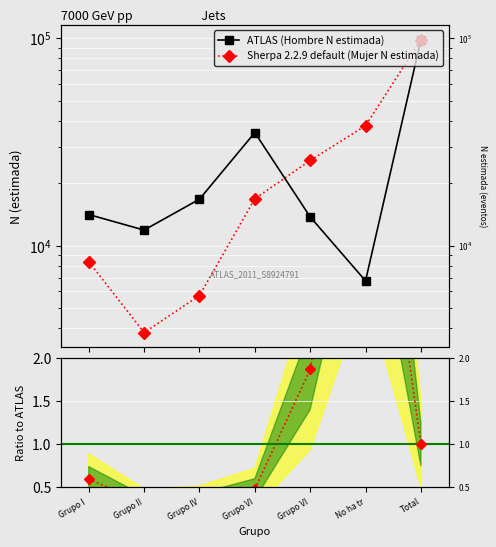

What is the sum of the Ratio Mujer/Hombre N estimada values at Grupo VI and Grupo II?

2.2